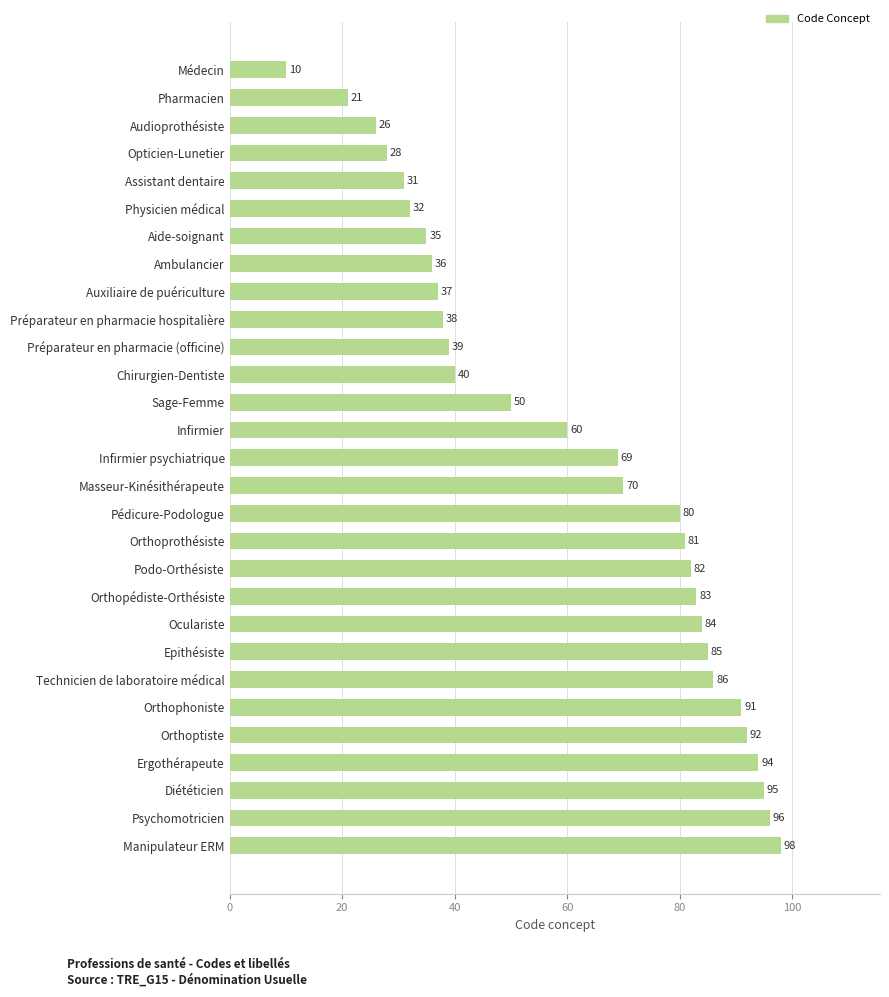

The value at Pharmacien is 15. True or false?

False